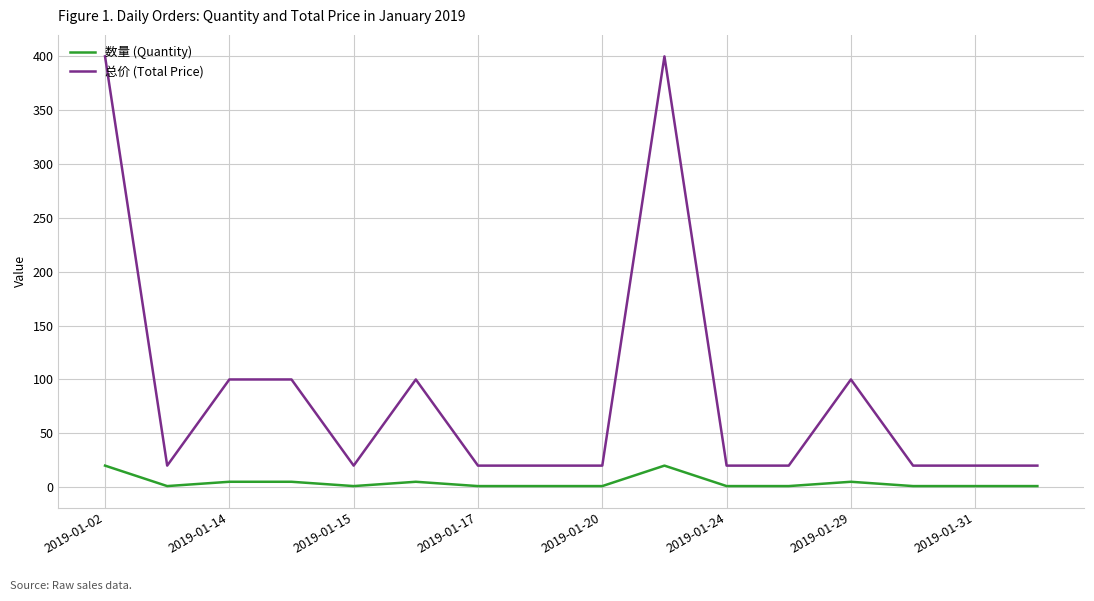

What is the difference between the maximum and minimum values in the 数量 (Quantity) series?

19